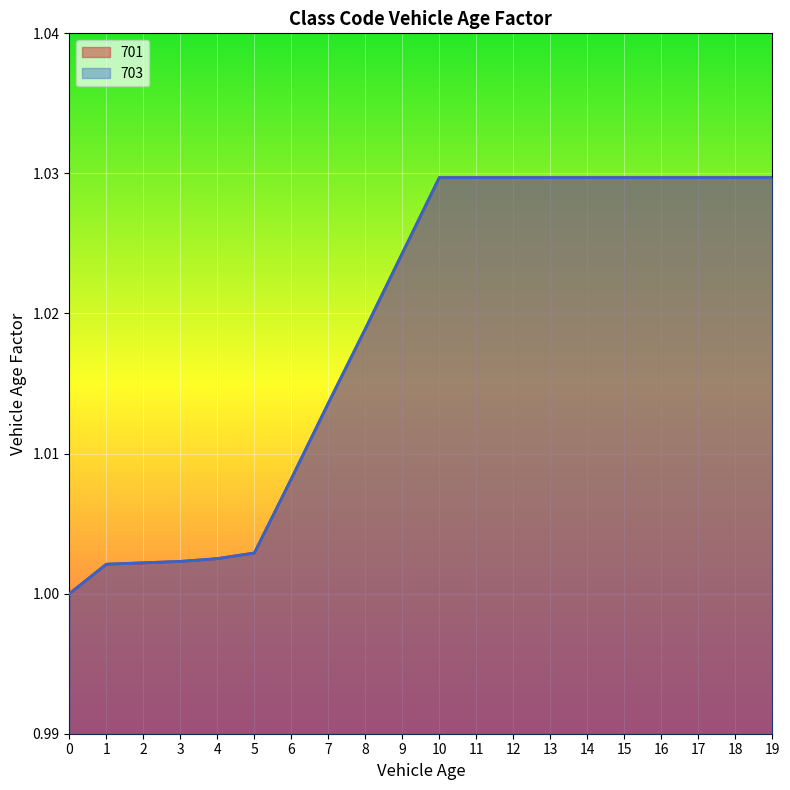

Which has a higher value, 5 or 11?

11